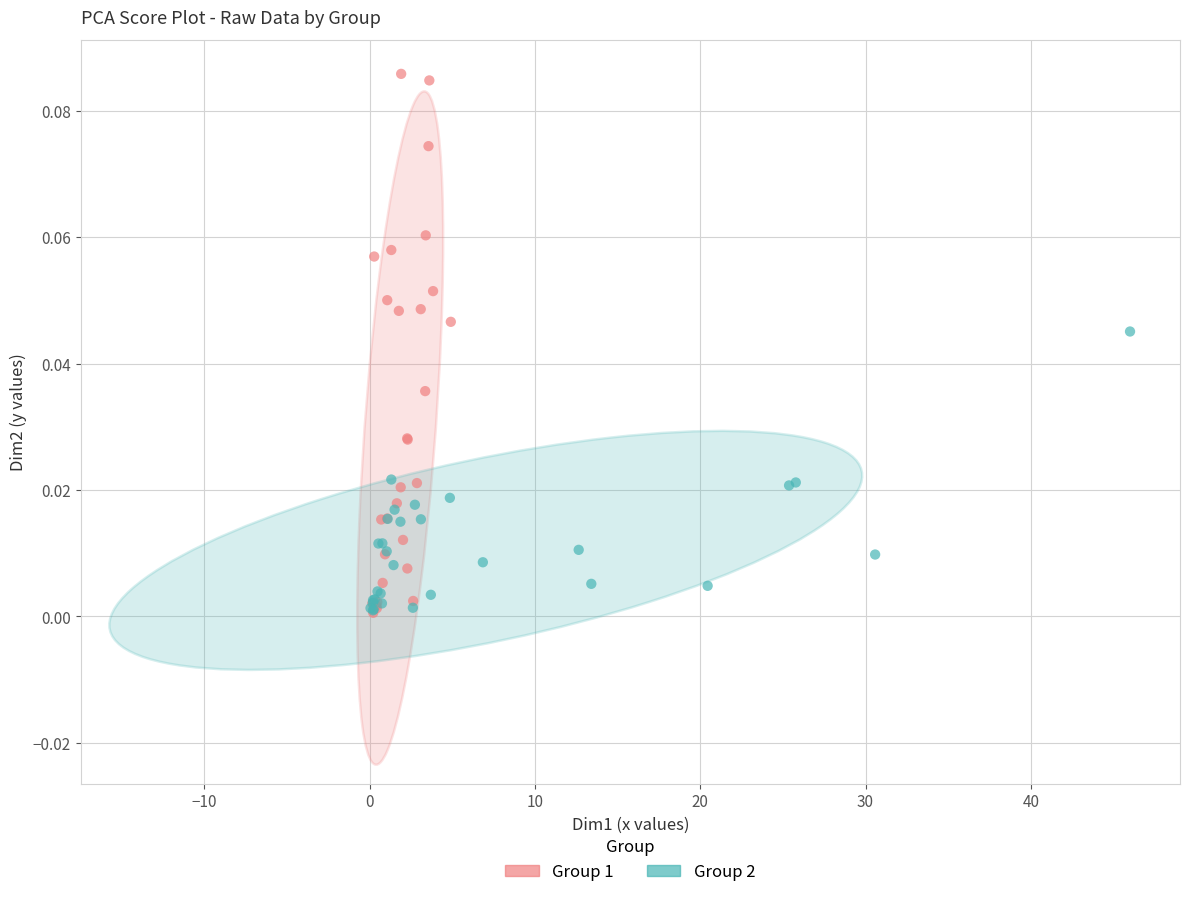

Which series has the largest Y range (max minus min)?

Group 1